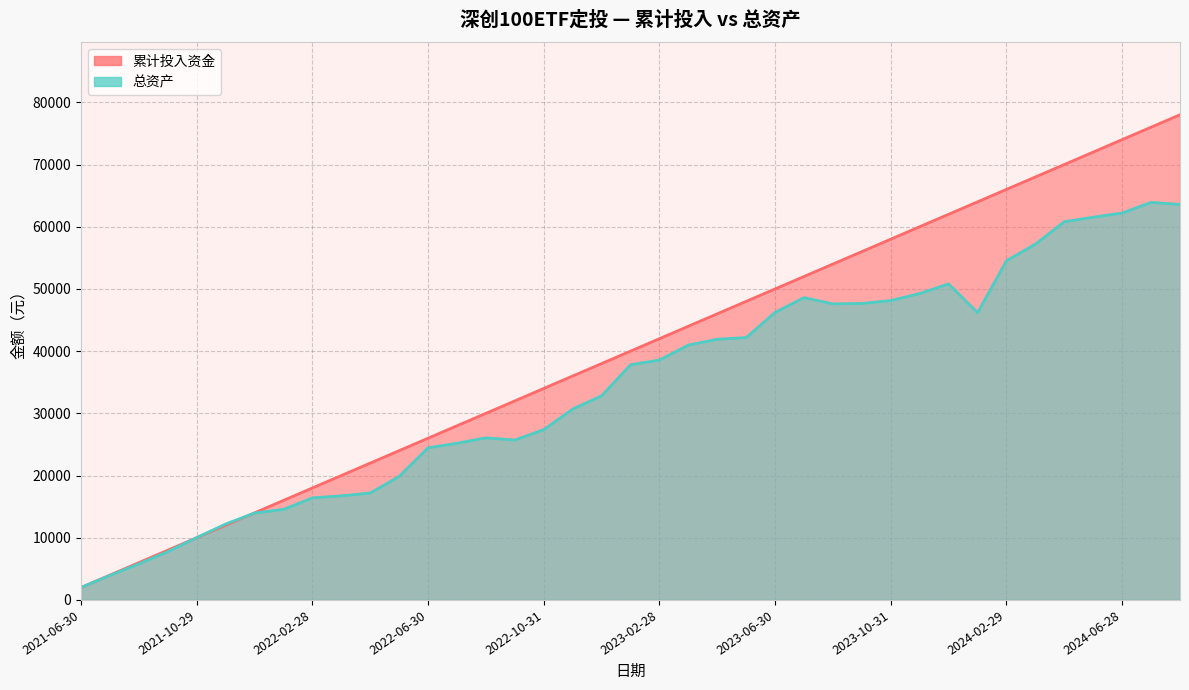

Rank the categories by 总资产 value from lowest to highest.

2021-06-30, 2021-07-30, 2021-08-31, 2021-09-30, 2021-10-29, 2021-11-30, 2021-12-31, 2022-01-28, 2022-02-28, 2022-03-31, 2022-04-29, 2022-05-31, 2022-06-30, 2022-07-29, 2022-09-30, 2022-08-31, 2022-10-31, 2022-11-30, 2022-12-30, 2023-01-31, 2023-02-28, 2023-03-31, 2023-04-28, 2023-05-31, 2024-01-31, 2023-06-30, 2023-08-31, 2023-09-28, 2023-10-31, 2023-07-31, 2023-11-30, 2023-12-29, 2024-02-29, 2024-03-29, 2024-04-30, 2024-05-31, 2024-06-28, 2024-08-30, 2024-07-31